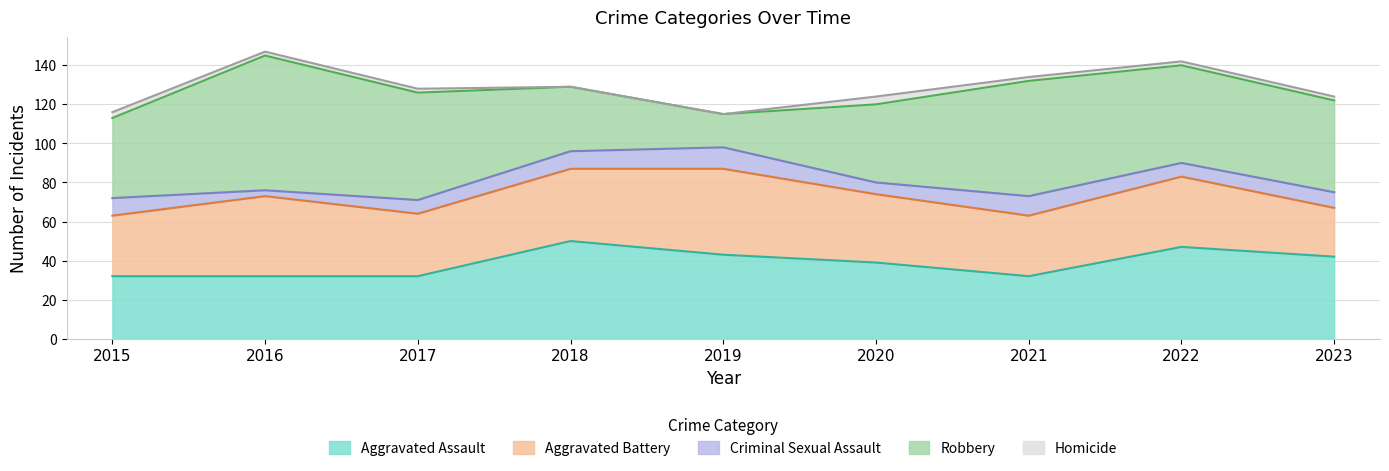

Reading left to right, transcribe all the data shown in this chart.

Aggravated Assault: 32	32	32	50	43	39	32	47	42
Aggravated Battery: 31	41	32	37	44	35	31	36	25
Criminal Sexual Assault: 9	3	7	9	11	6	10	7	8
Robbery: 41	69	55	33	17	40	59	50	47
Homicide: 3	2	2	0	0	4	2	2	2